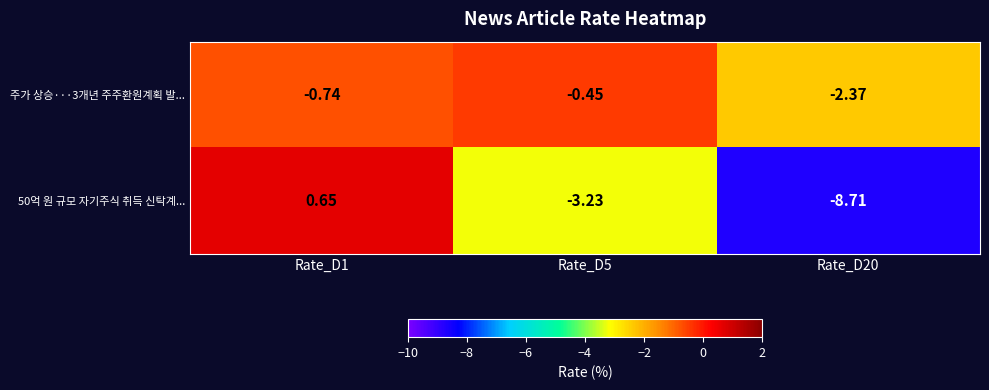

Is the value of 50억 원 규모 자기주식 취득 신탁계... at Rate_D1 greater than the value of 주가 상승···3개년 주주환원계획 발... at Rate_D5?

Yes